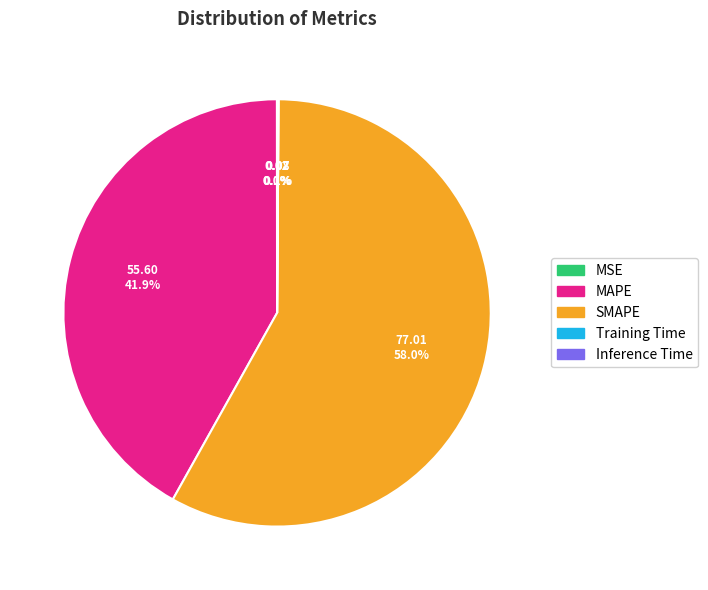

To the nearest percent, what is the difference between the largest and smallest slice percentages?

58%